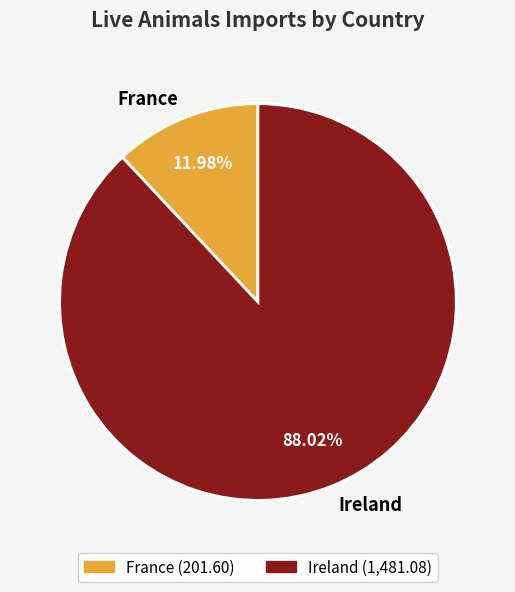

Rank the categories by value from highest to lowest.

Ireland, France